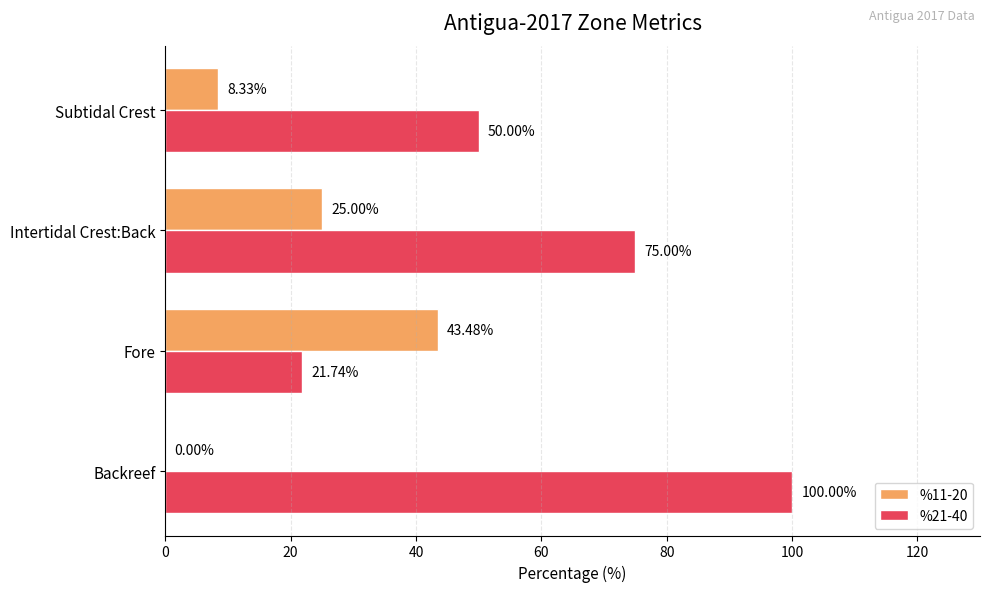

How many %21-40 values are between 50 and 100?

3